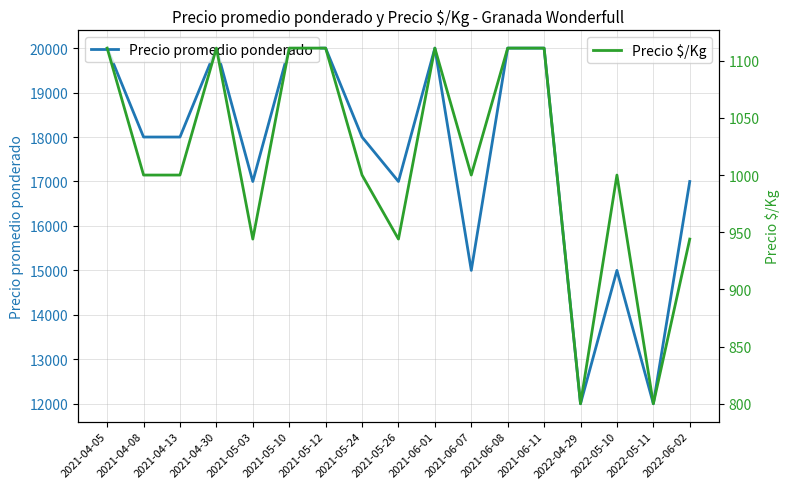

Reading left to right, what are all the values shown in this chart?

Precio promedio ponderado: 2021-04-05=20000	2021-04-08=18000	2021-04-13=18000	2021-04-30=20000	2021-05-03=17000	2021-05-10=20000	2021-05-12=20000	2021-05-24=18000	2021-05-26=17000	2021-06-01=20000	2021-06-07=15000	2021-06-08=20000	2021-06-11=20000	2022-04-29=12000	2022-05-10=15000	2022-05-11=12000	2022-06-02=17000
Precio $/Kg: 2021-04-05=1111	2021-04-08=1000	2021-04-13=1000	2021-04-30=1111	2021-05-03=944	2021-05-10=1111	2021-05-12=1111	2021-05-24=1000	2021-05-26=944	2021-06-01=1111	2021-06-07=1000	2021-06-08=1111	2021-06-11=1111	2022-04-29=800	2022-05-10=1000	2022-05-11=800	2022-06-02=944